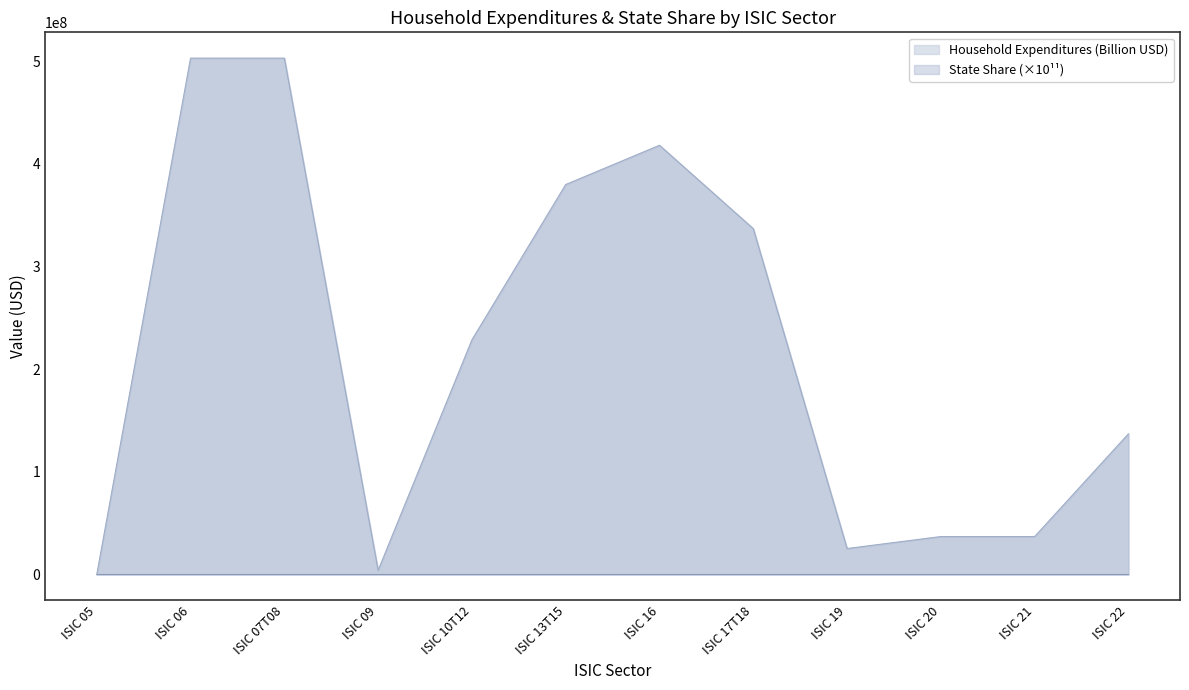

At which category is the sum across all series the highest?

ISIC 07T08